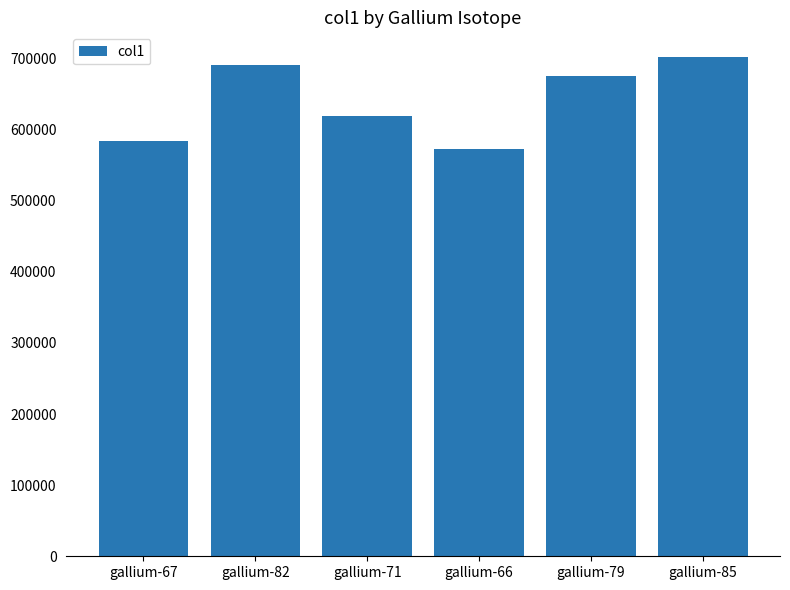

What position from the right is gallium-66?

3